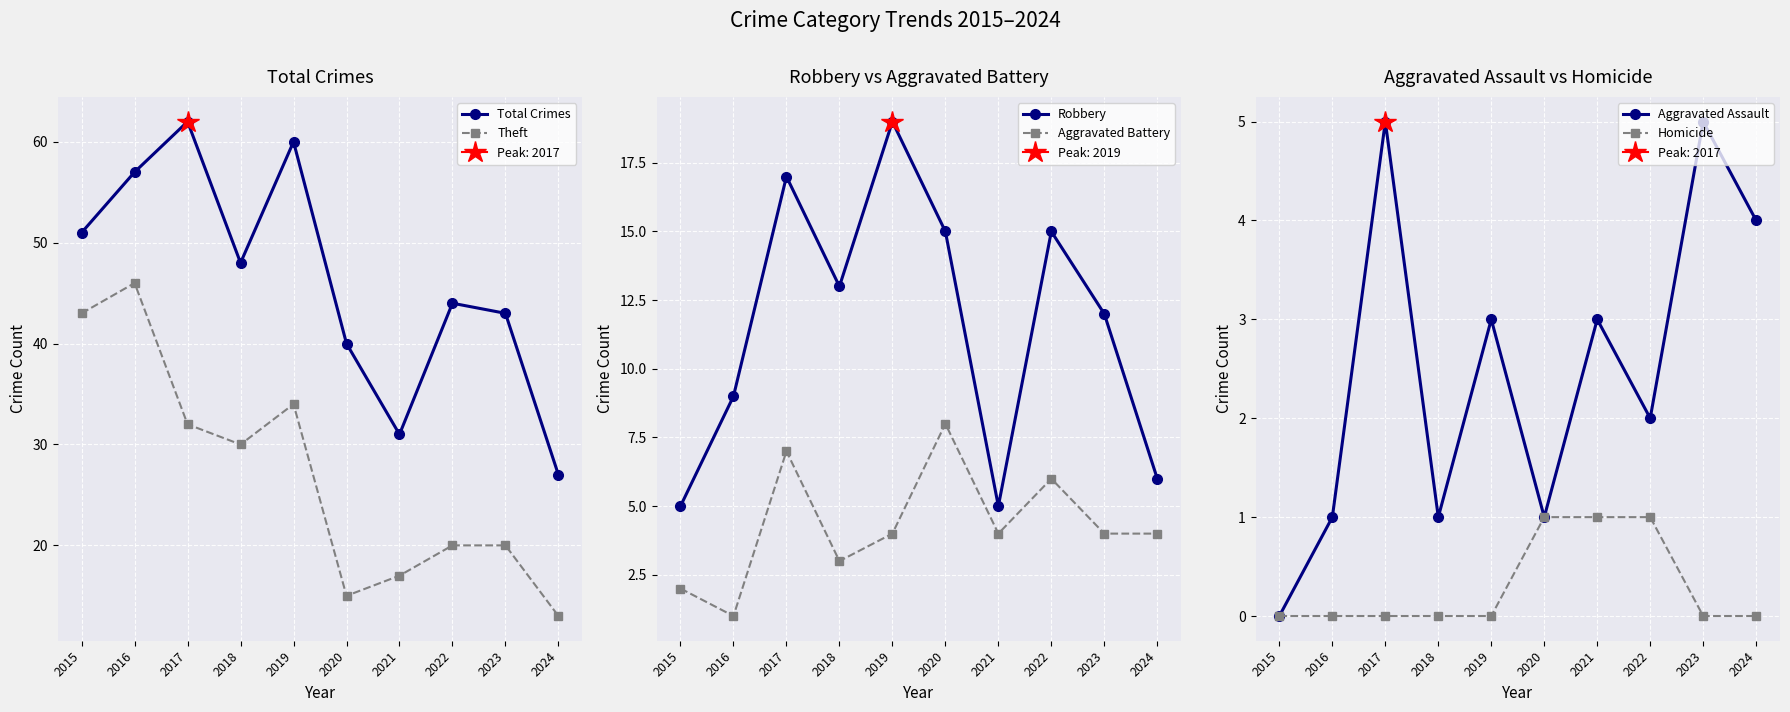

Rank the series by their maximum value, from highest to lowest.

Total Crimes, Theft, Robbery, Aggravated Battery, Aggravated Assault, Homicide